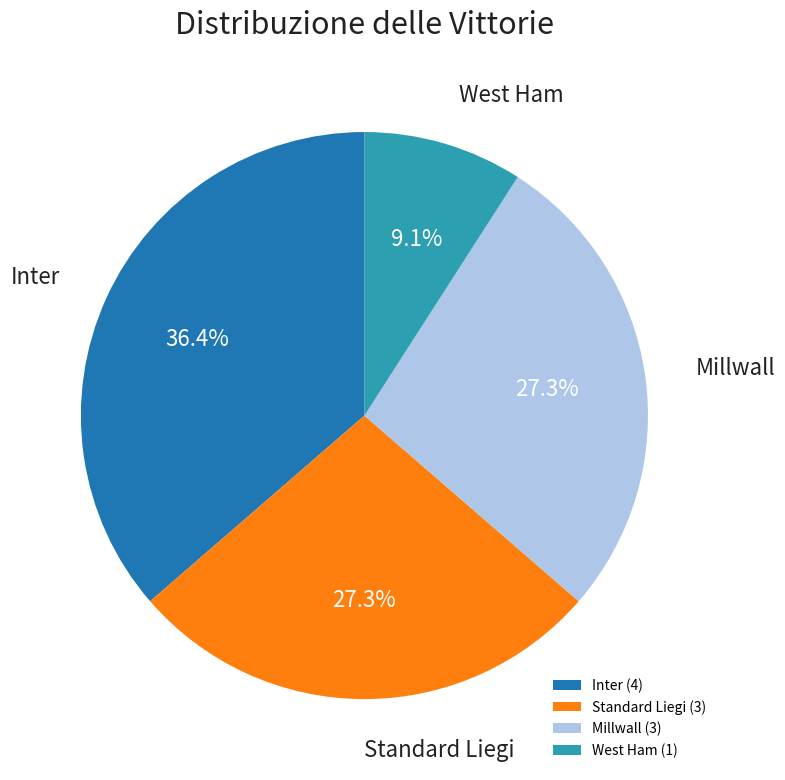

Do Inter and Standard Liegi together represent more than half of the pie?

Yes